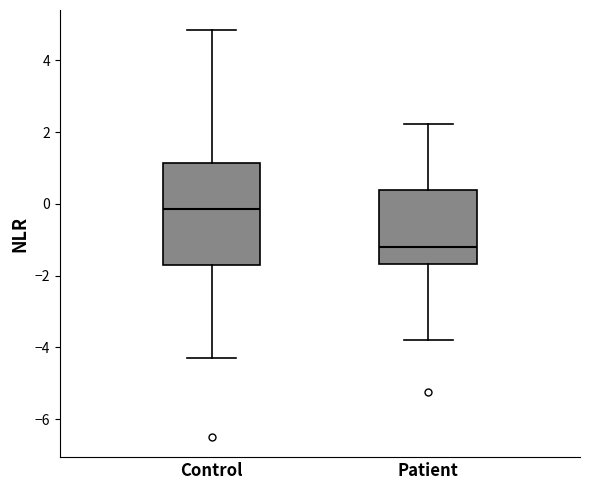

Reading left to right, read every box against the y-axis: the position of its median line, the range the box covers, and the ends of its whiskers. The values are not printed on the chart, so give them approximately, as read against the axis.

Control: median -0.2, box -1.8 to 1.2, whiskers -4.2 to 4.8
Patient: median -1.2, box -1.6 to 0.4, whiskers -3.8 to 2.2